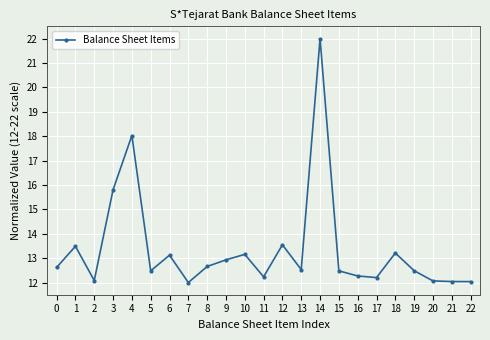

True or false: the data shows 13.1 at 6.

True